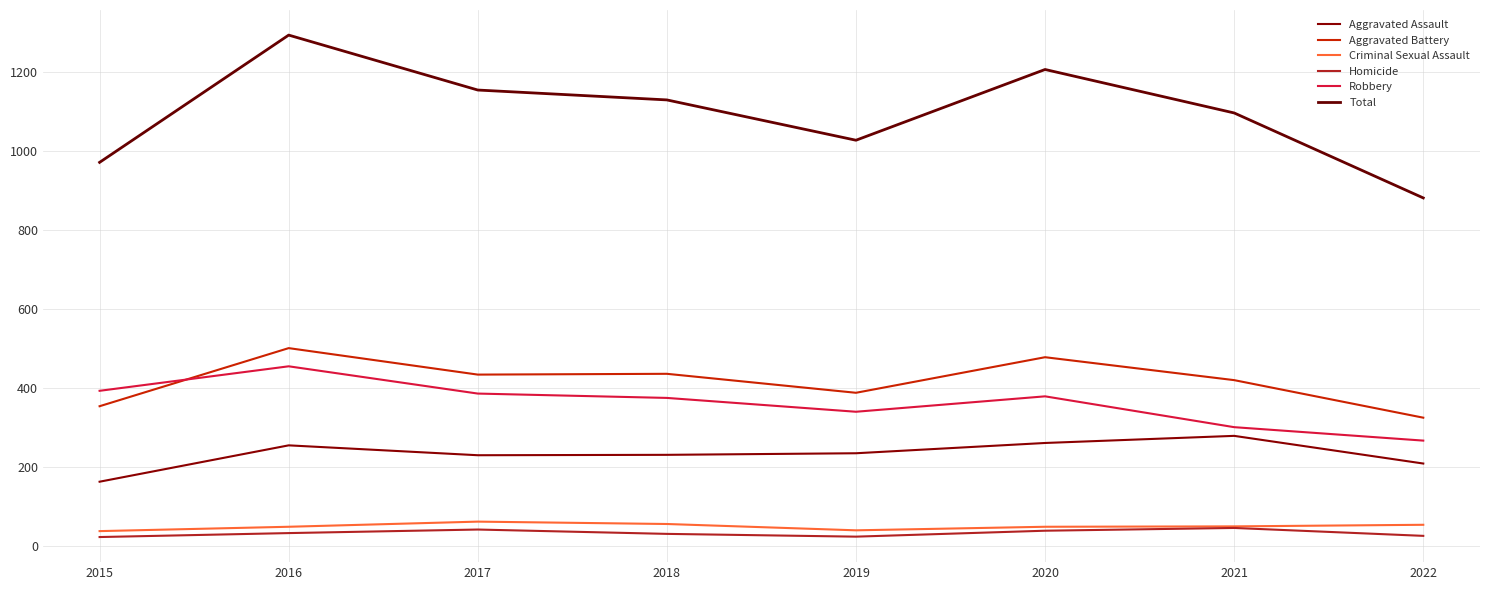

Read the Homicide value at 2017, to the nearest 10.

40